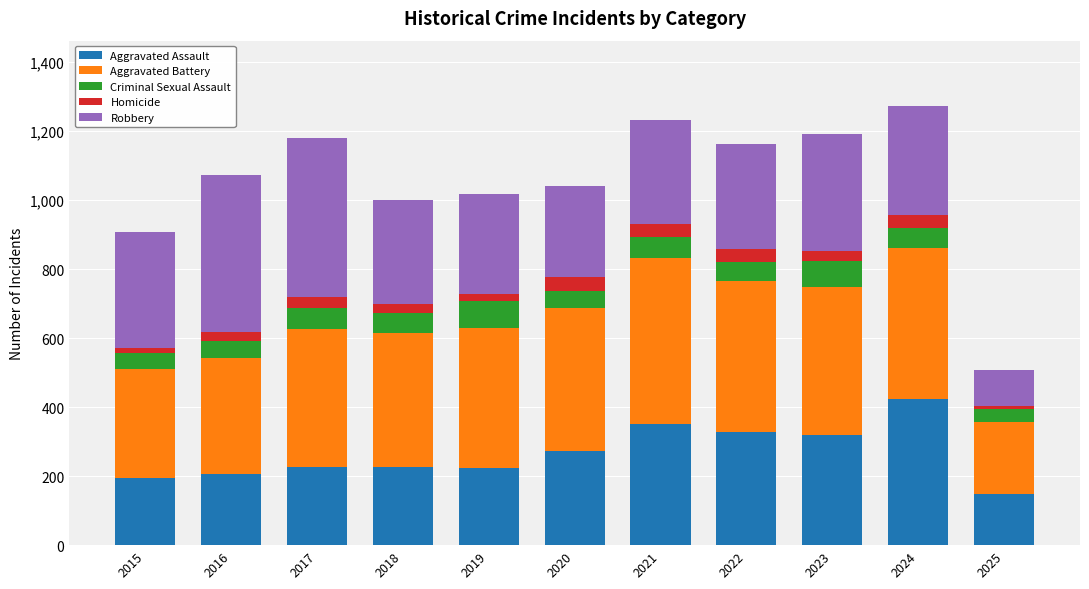

Which category has the highest value in the Aggravated Assault series?

2024